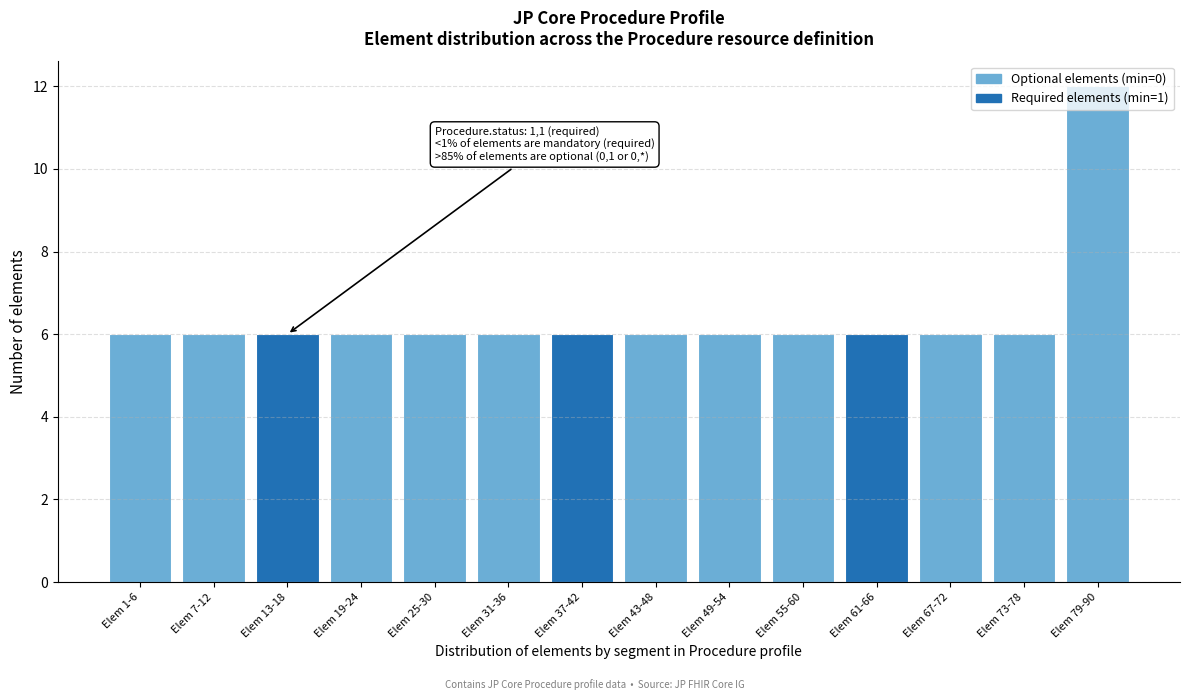

Between Elem 79-90 and Elem 61-66, which is larger?

Elem 79-90